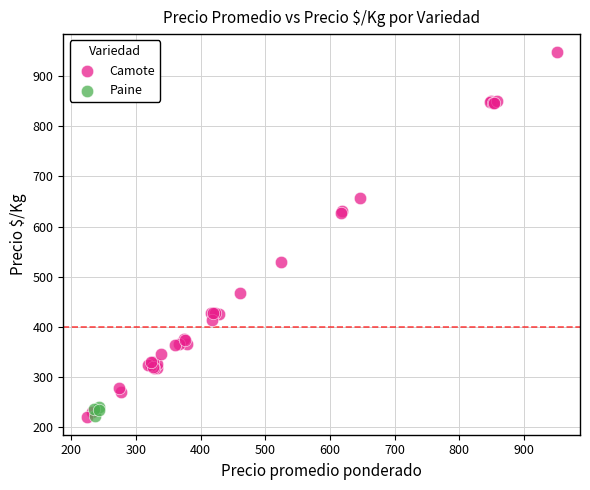

Which series has the widest spread of Y values?

Camote